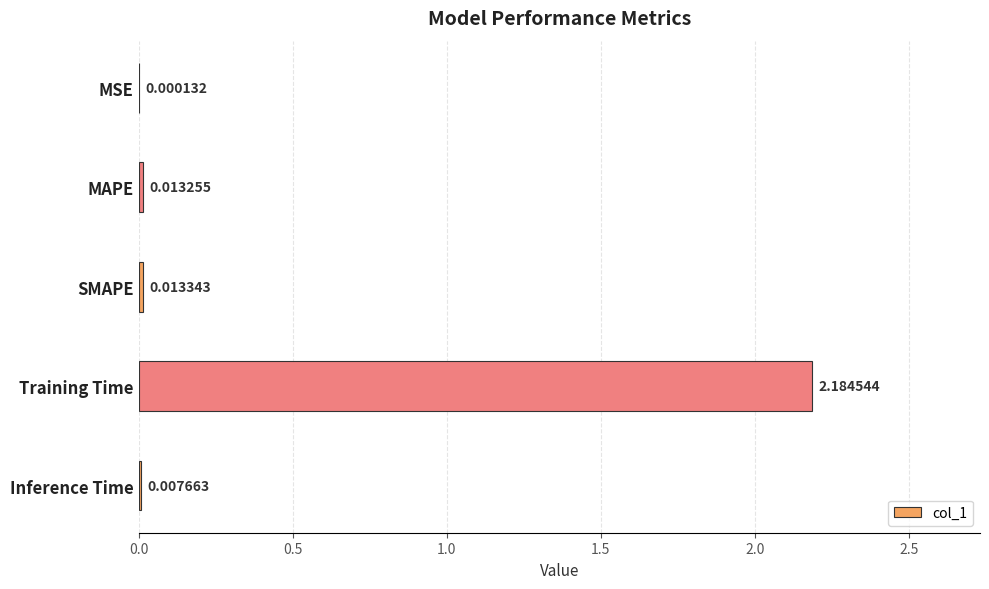

At which category does the chart reach its peak across all series?

Training Time